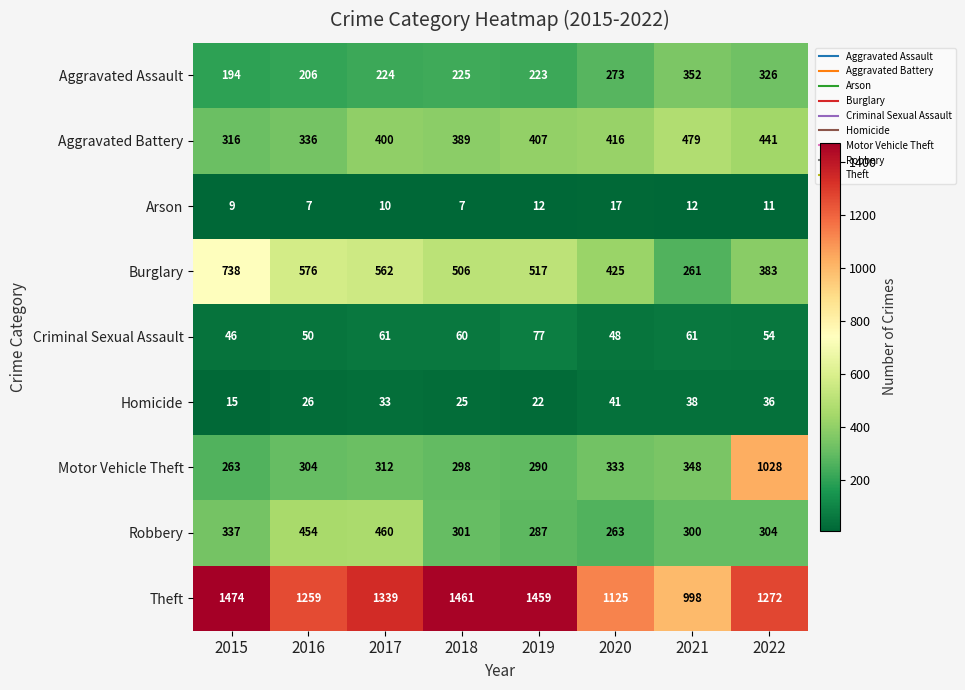

At which label is Robbery closest to 361?

2015